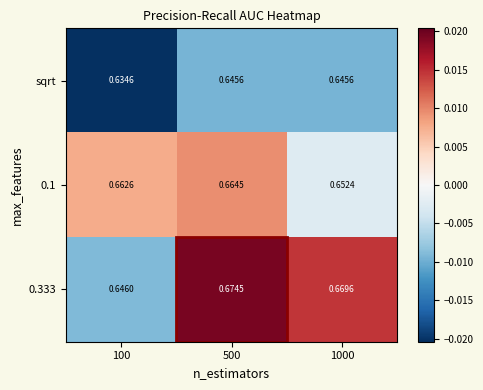

Is the value of sqrt at 500 greater than the value of 0.333 at 1000?

No